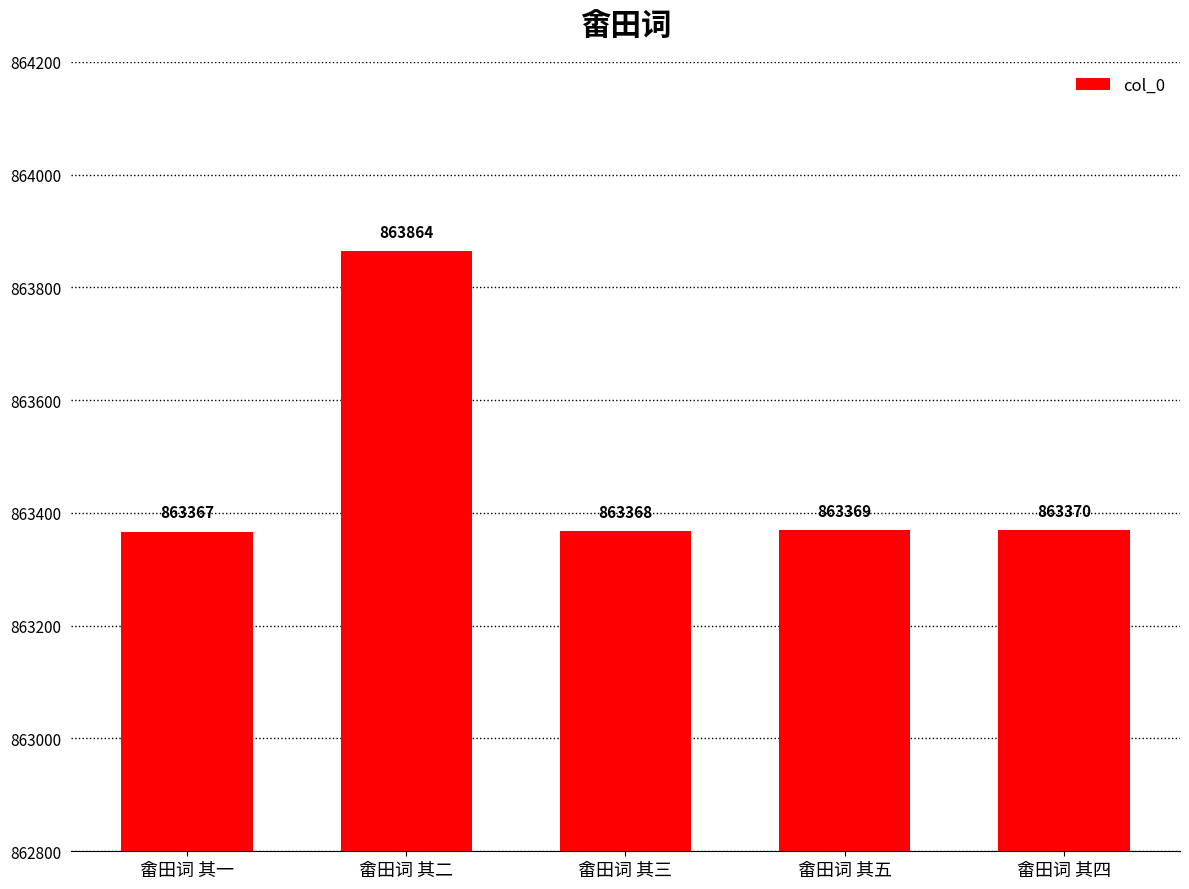

The chart shows a value of 209492 at 畬田词 其三. True or false?

False